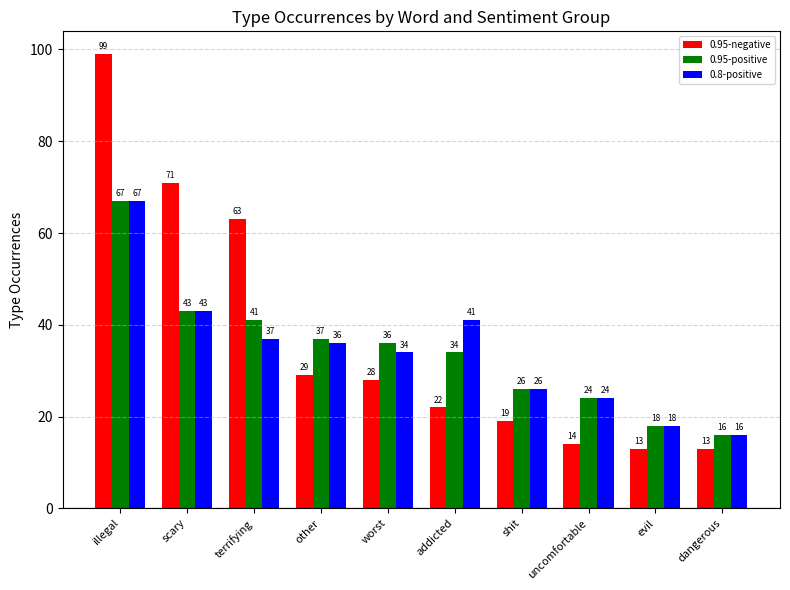

What is the difference between the second highest and minimum values in the 0.95-positive series?

27